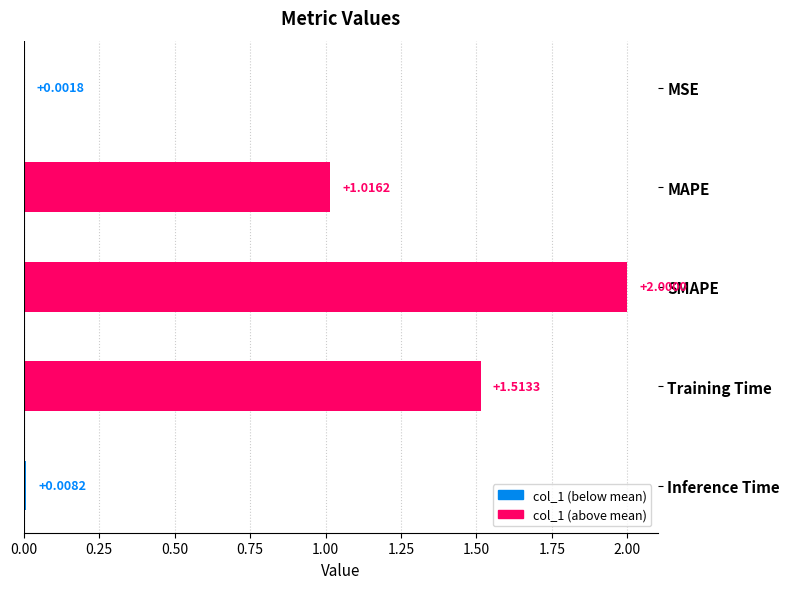

Which has a higher value, Training Time or MAPE?

Training Time